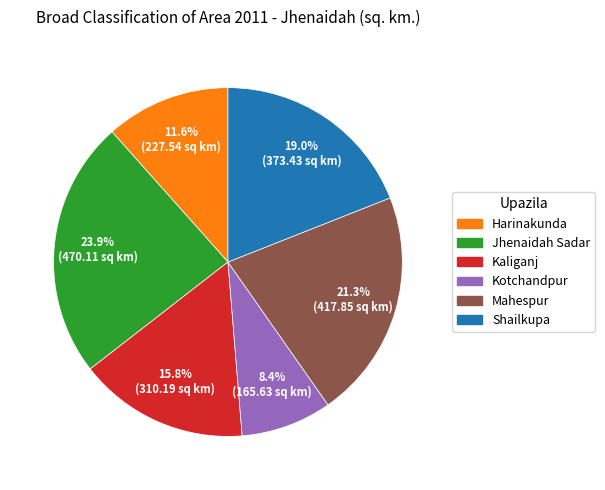

How many segments does this pie chart have?

6